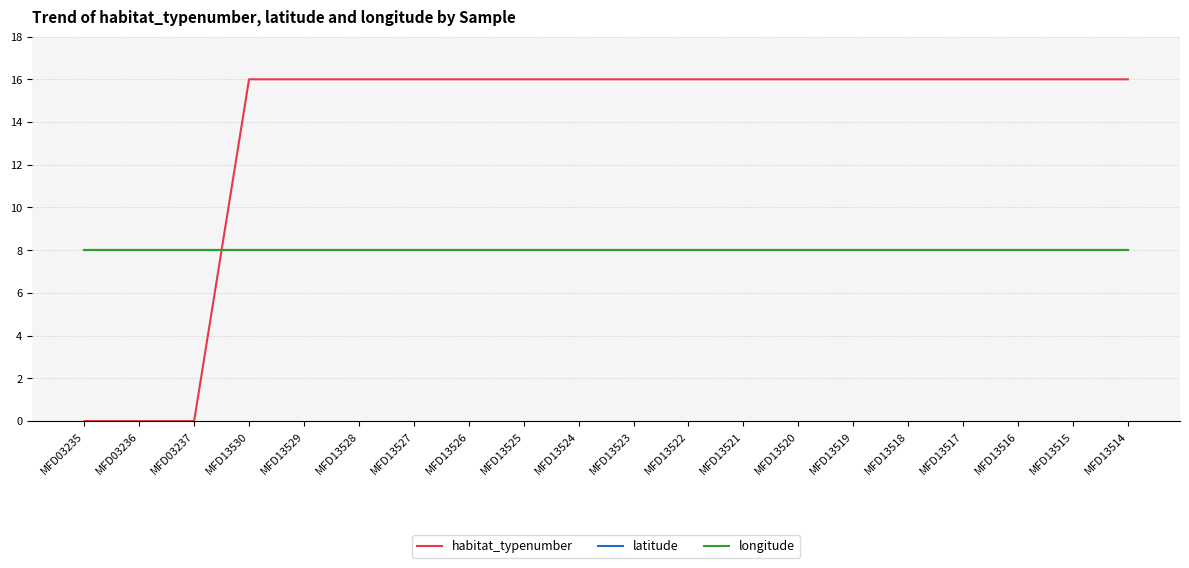

Is the value of latitude at MFD13516 greater than the value of habitat_typenumber at MFD03237?

Yes